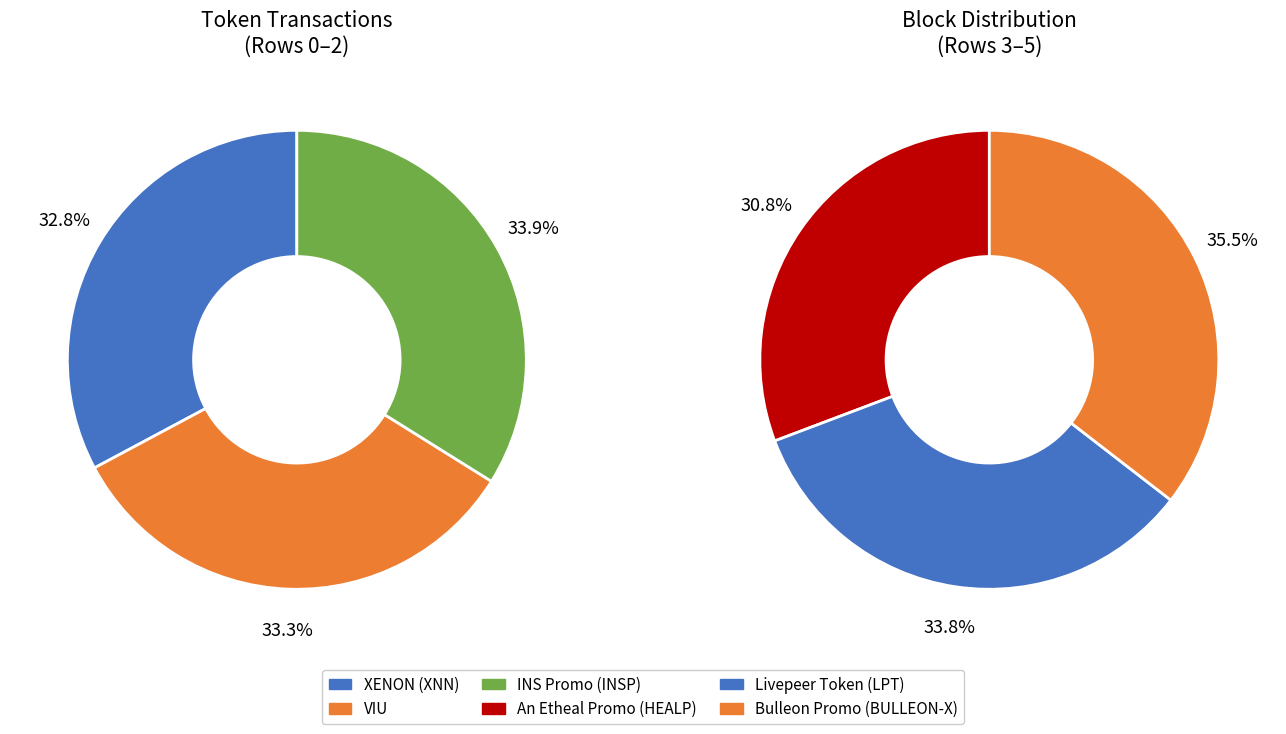

How many slices are in this pie chart?

6